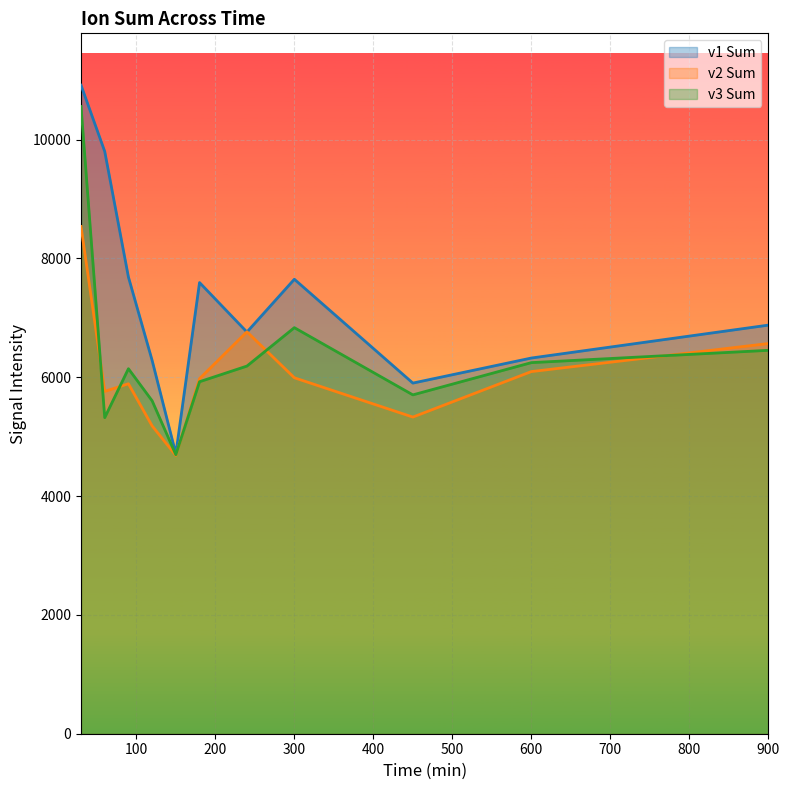

What is the difference between the highest and lowest values at 60?

4479.8